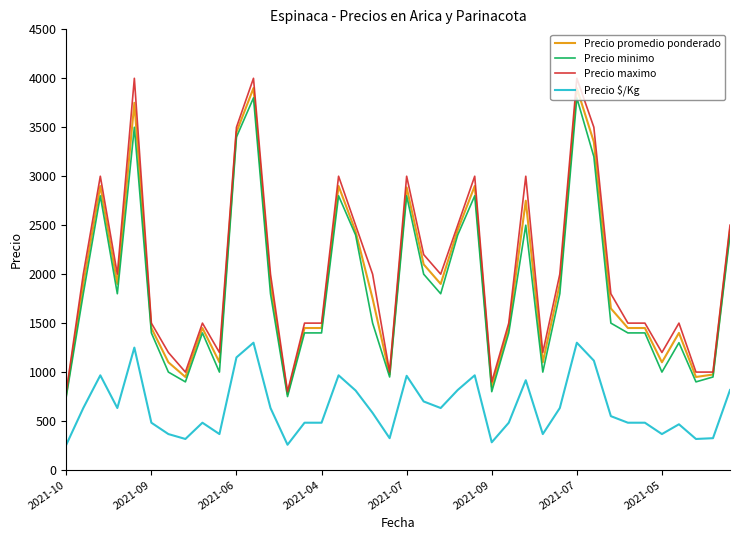

How many series are shown in this chart?

4